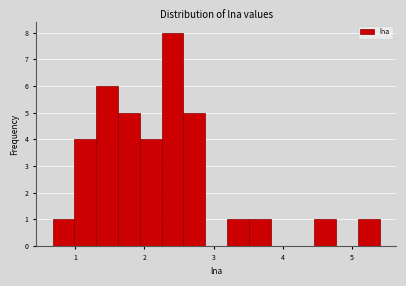

Around what value on the x-axis is the tallest bar? Give the approximate position of its centre, as read against the axis.

2.4